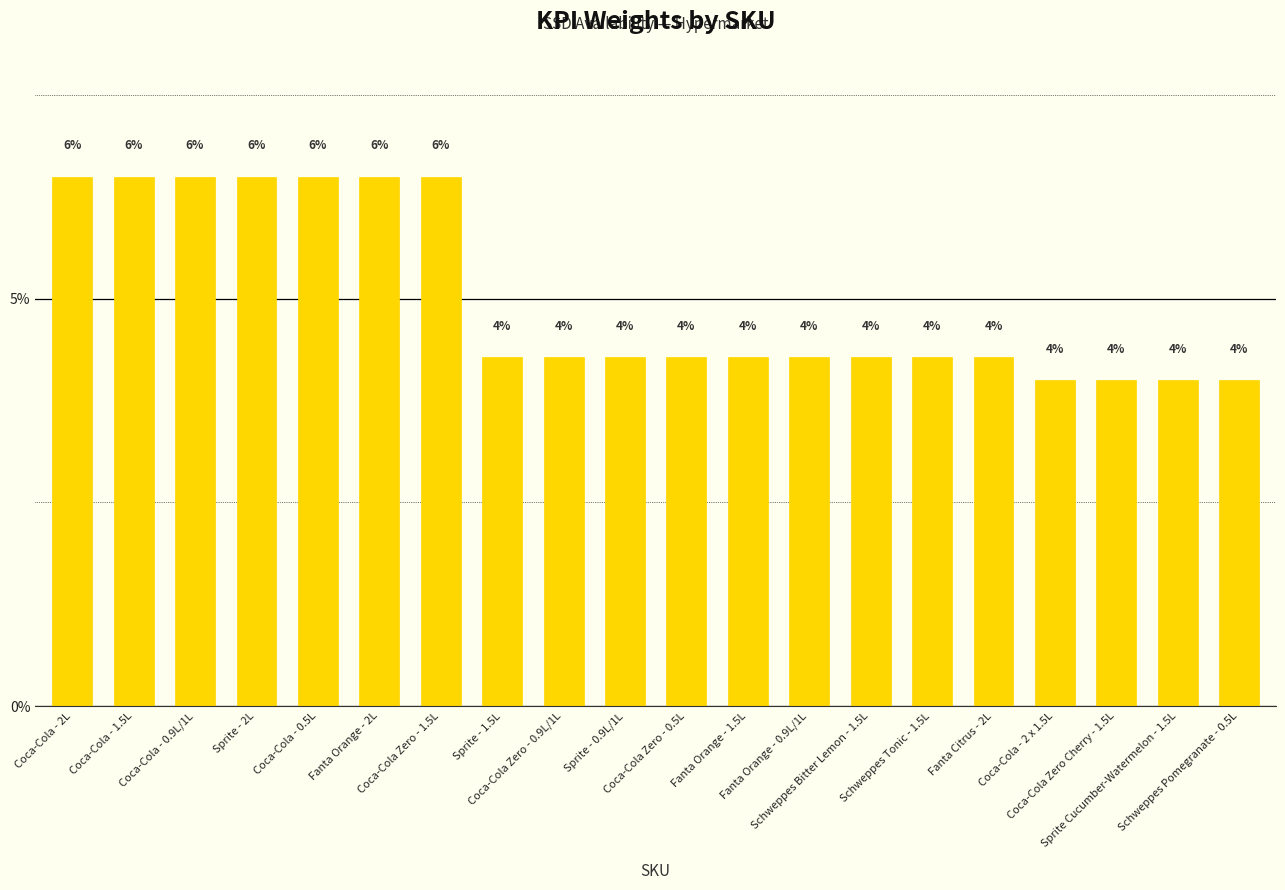

Where does the data first go above 4?

Coca-Cola - 2L